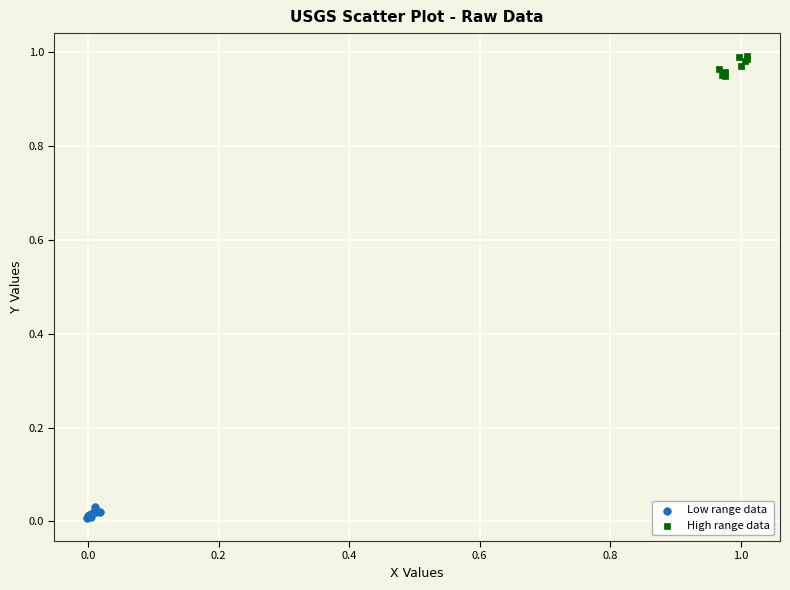

Which series contains the highest Y value?

High range data